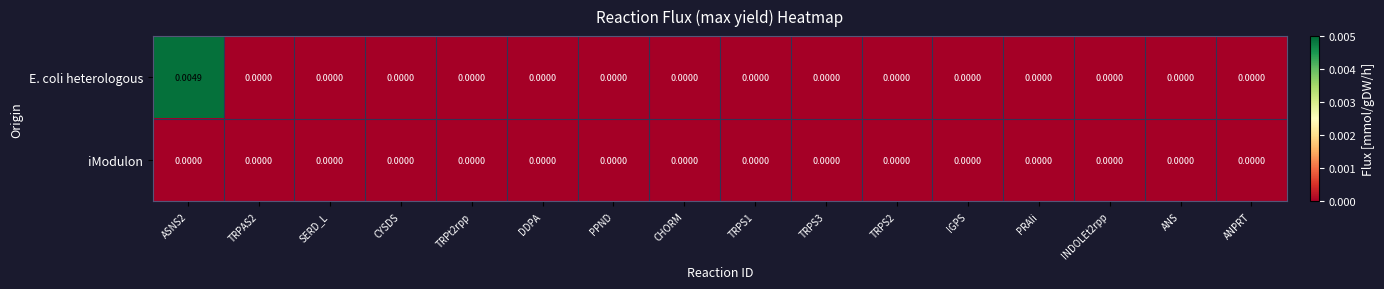

Which series has the largest total across all categories?

E. coli heterologous